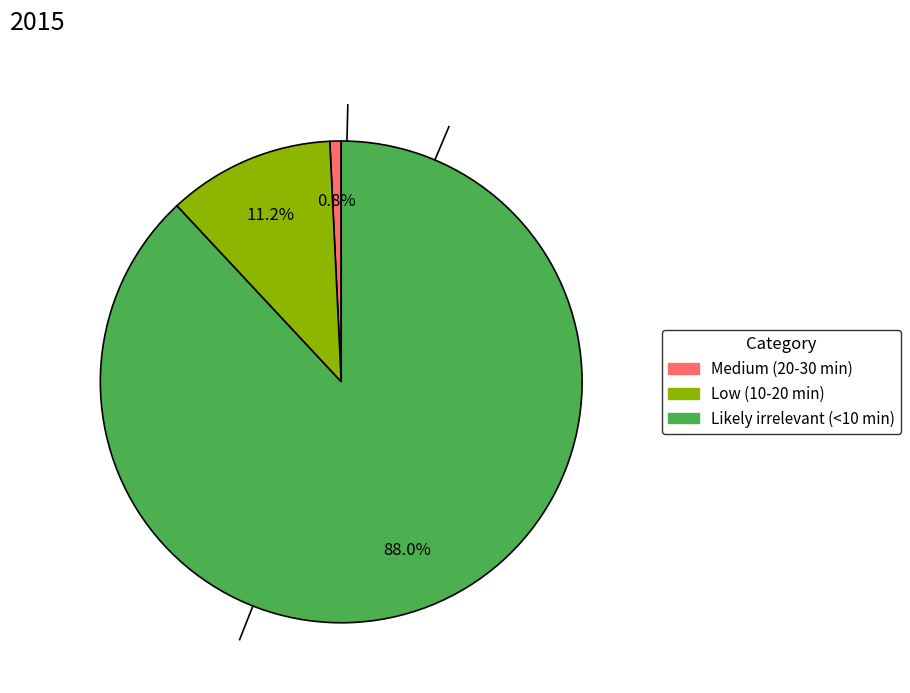

What is the largest slice in the pie chart?

Likely irrelevant (<10 min)